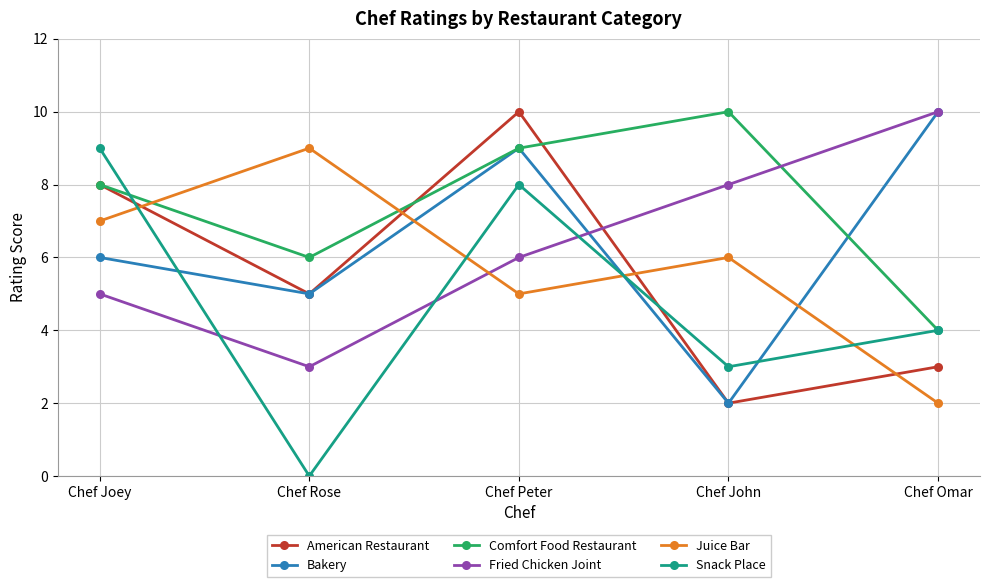

At which category is the sum across all series the highest?

Chef Peter